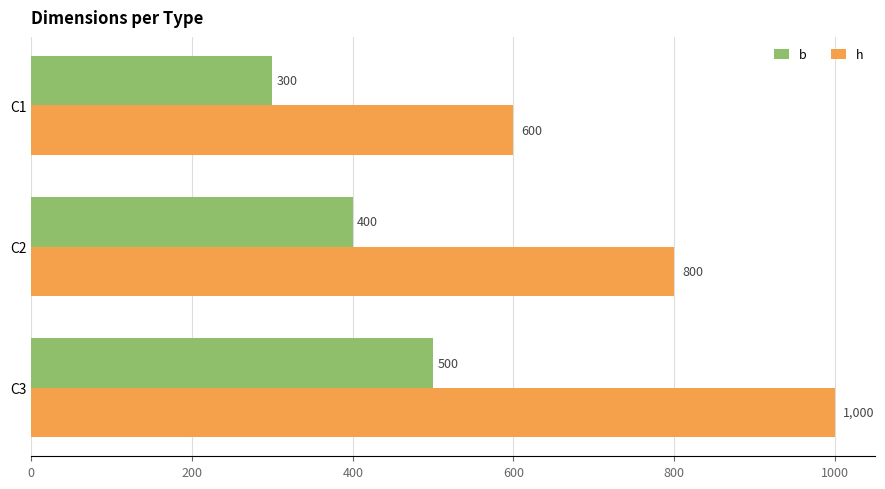

Is it true that h equals 1404 at C2?

False